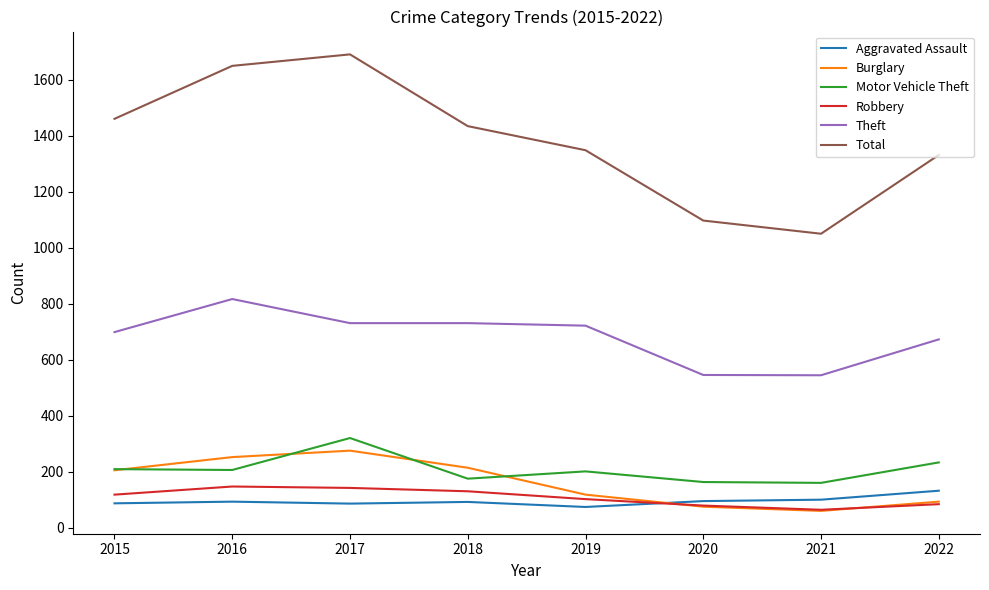

Read the Total value at 2015.

1460